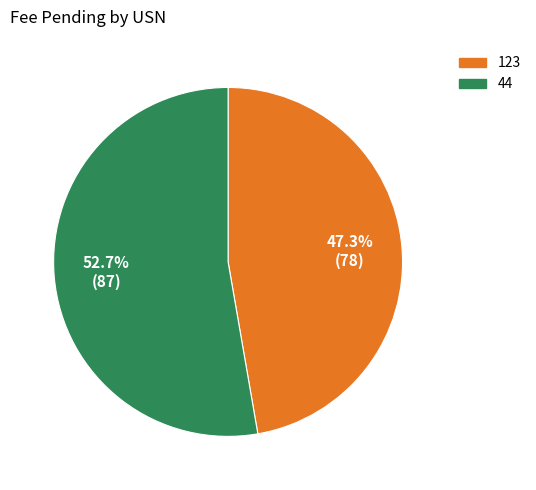

Approximately how many times larger is the value at 44 compared to 123?

1.1